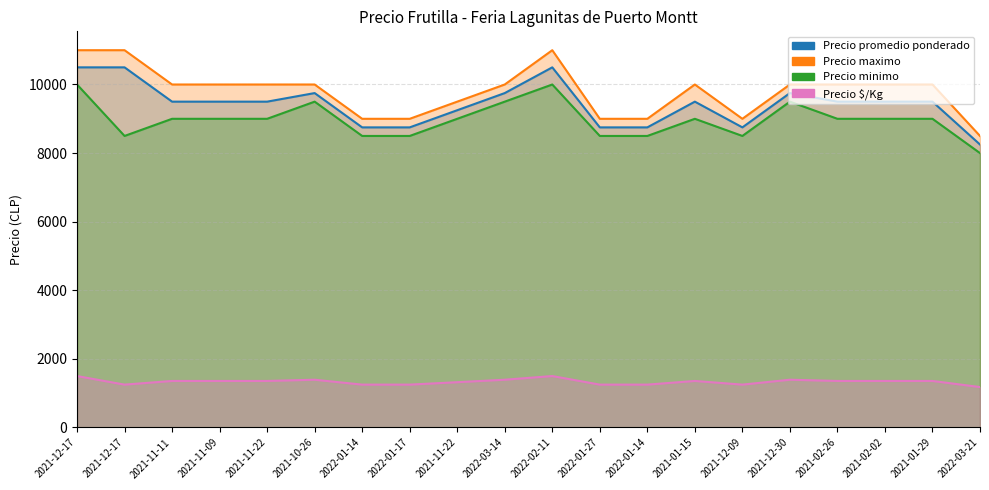

How many distinct data groups are displayed?

4